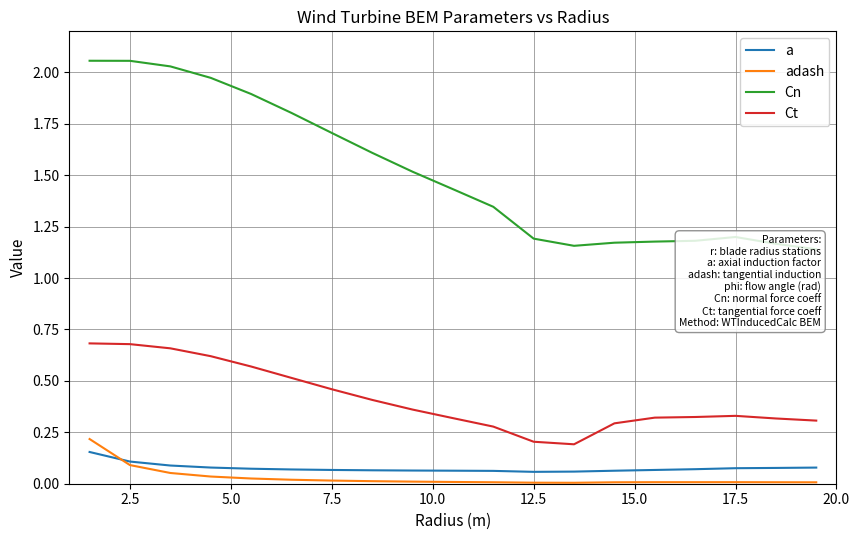

How many times do adash and a cross each other?

1